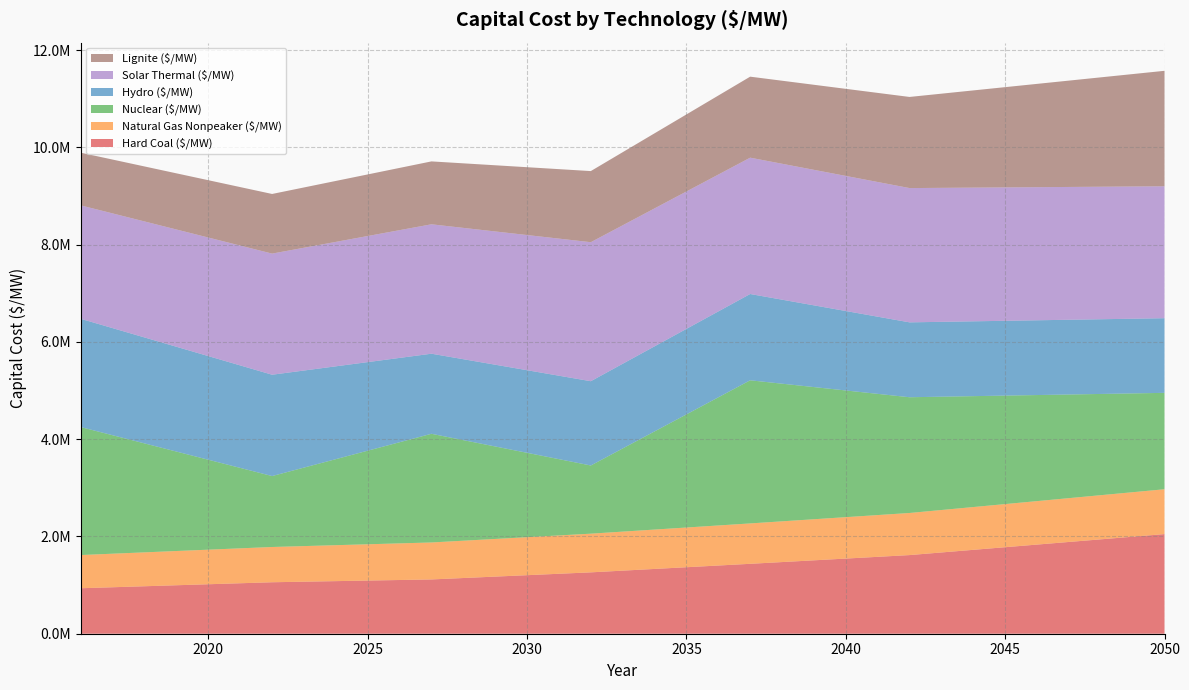

Reading right to left, what are all the values shown in this chart?

Hard Coal ($/MW): 2048527.2	1994555.3	1940583.3	1886611.4	1832639.4	1778667.5	1724695.5	1670723.5	1616751.6	1580865.7	1544979.8	1509094.0	1473208.1	1437322.2	1402212.2	1367102.1	1331992.1	1296882.0	1261772.0	1232621.7	1203471.4	1174321.2	1145170.9	1116020.7	1104450.3	1092879.8	1081309.4	1069739.0	1058168.6	1037631.3	1017094.0	996556.7	976019.4	955482.1	934944.9
Natural Gas Nonpeaker ($/MW): 922045.4	915013.4	907981.4	900949.4	893917.4	886885.4	879853.4	872821.4	865789.4	858757.4	851725.4	844693.4	837661.4	830629.4	823597.4	816565.4	809533.4	802501.4	795469.4	788437.4	781405.4	774373.4	767341.3	760309.3	753277.3	746245.3	739213.3	732181.3	725149.3	718117.3	711085.3	704053.3	697021.3	689989.3	682957.3
Nuclear ($/MW): 1982053.5	2031767.1	2081480.6	2131194.2	2180907.7	2230621.3	2280334.9	2330048.4	2379762.0	2492383.2	2605004.4	2717625.7	2830246.9	2942868.1	2634648.7	2326429.3	2018209.9	1709990.5	1401771.0	1568362.4	1734953.8	1901545.2	2068136.5	2234727.9	2079502.3	1924276.6	1769050.9	1613825.3	1458599.6	1653891.7	1849183.7	2044475.8	2239767.8	2435059.9	2630351.9
Hydro ($/MW): 1534856.1	1535480.5	1536104.9	1536729.4	1537353.8	1537978.2	1538602.6	1539227.0	1539851.4	1586741.7	1633632.0	1680522.3	1727412.6	1774302.9	1766034.6	1757766.2	1749497.9	1741229.6	1732961.2	1715653.6	1698346.0	1681038.5	1663730.9	1646423.3	1733812.0	1821200.6	1908589.3	1995978.0	2083366.6	2107136.2	2130905.7	2154675.2	2178444.7	2202214.3	2225983.8
Solar Thermal ($/MW): 2712556.7	2718605.7	2724654.7	2730703.7	2736752.7	2742801.7	2748850.6	2754899.6	2760948.6	2769350.0	2777751.3	2786152.7	2794554.1	2802955.5	2814009.9	2825064.3	2836118.7	2847173.2	2858227.6	2818728.8	2779230.0	2739731.3	2700232.5	2660733.7	2626658.2	2592582.6	2558507.1	2524431.6	2490356.0	2464002.9	2437649.8	2411296.7	2384943.6	2358590.5	2332237.4
Lignite ($/MW): 2374124.8	2311574.5	2249024.1	2186473.7	2123923.3	2061372.9	1998822.5	1936272.2	1873721.8	1832132.1	1790542.5	1748952.8	1707363.2	1665773.5	1625083.0	1584392.5	1543701.9	1503011.4	1462320.9	1428537.4	1394753.9	1360970.5	1327187.0	1293403.6	1279994.1	1266584.7	1253175.2	1239765.8	1226356.3	1202554.8	1178753.2	1154951.7	1131150.2	1107348.7	1083547.1